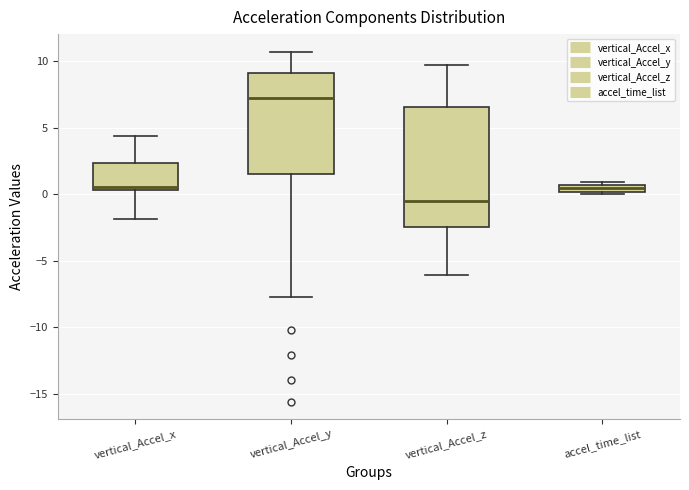

Which box's median line is the lowest?

vertical_Accel_z